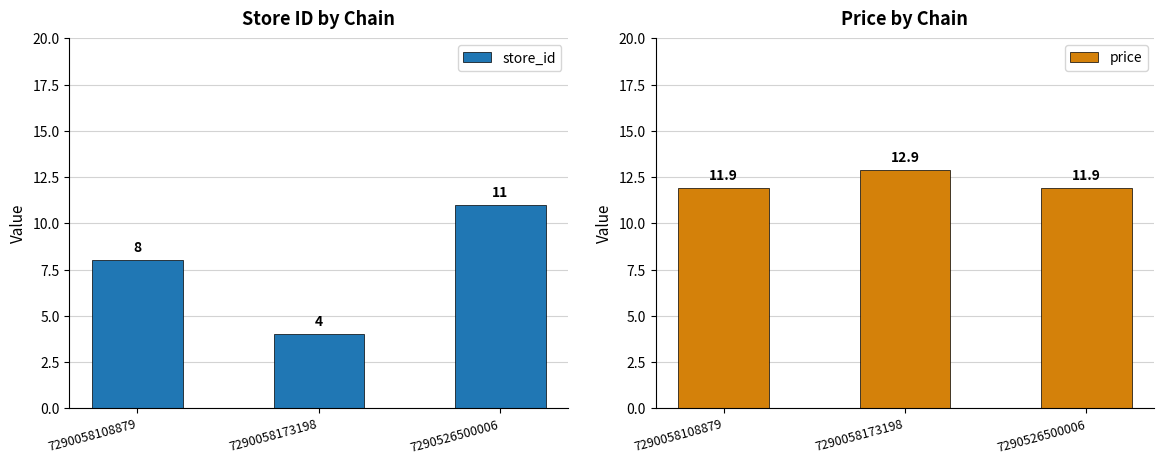

At 7290058108879, list the series in order from largest to smallest.

price, store_id